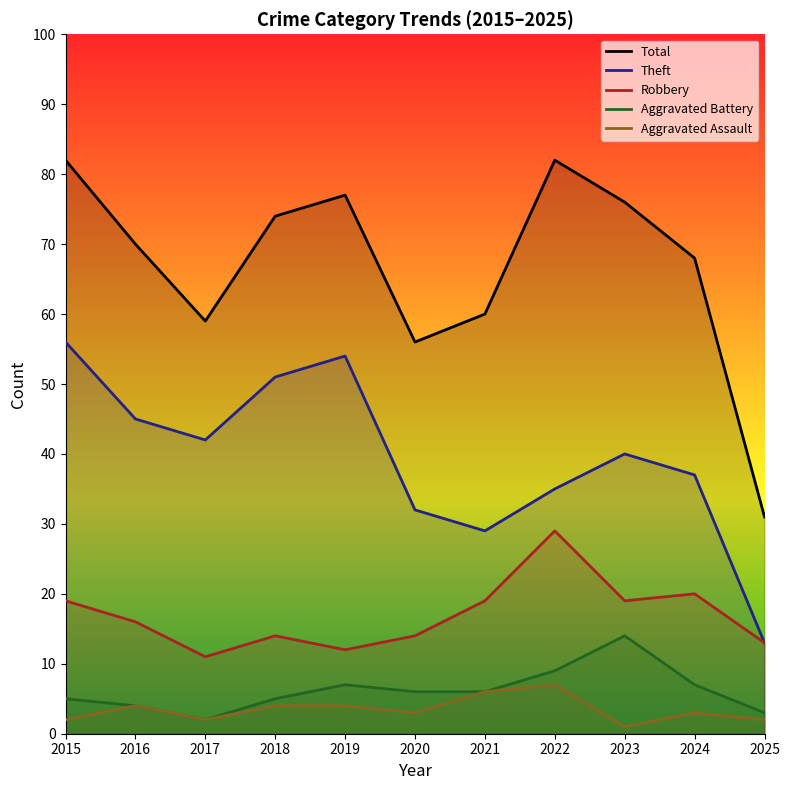

Reading right to left, what are all the values shown in this chart?

Total: 2025=31	2024=68	2023=76	2022=82	2021=60	2020=56	2019=77	2018=74	2017=59	2016=70	2015=82
Theft: 2025=13	2024=37	2023=40	2022=35	2021=29	2020=32	2019=54	2018=51	2017=42	2016=45	2015=56
Robbery: 2025=13	2024=20	2023=19	2022=29	2021=19	2020=14	2019=12	2018=14	2017=11	2016=16	2015=19
Aggravated Battery: 2025=3	2024=7	2023=14	2022=9	2021=6	2020=6	2019=7	2018=5	2017=2	2016=4	2015=5
Aggravated Assault: 2025=2	2024=3	2023=1	2022=7	2021=6	2020=3	2019=4	2018=4	2017=2	2016=4	2015=2